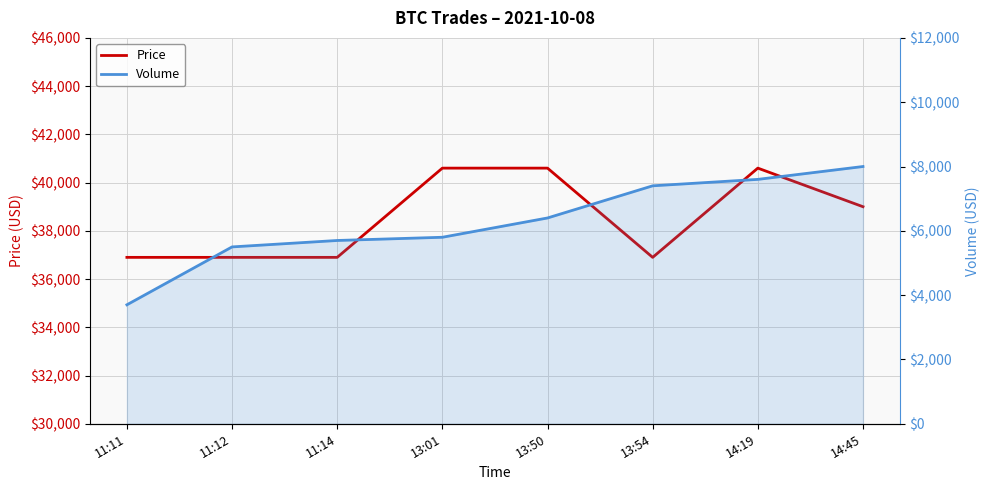

What are all the series names shown in the legend?

Price, Volume